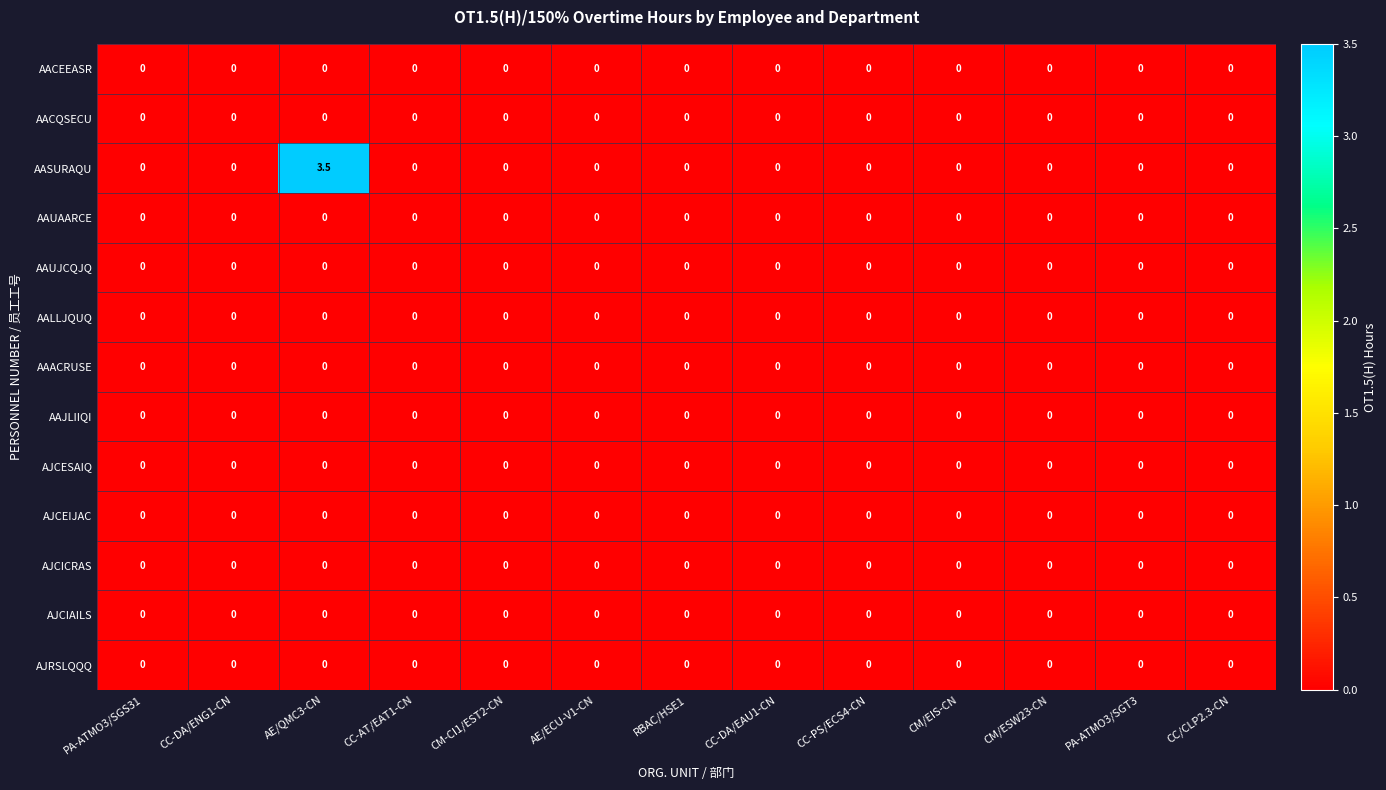

Which series has the largest total across all categories?

AASURAQU